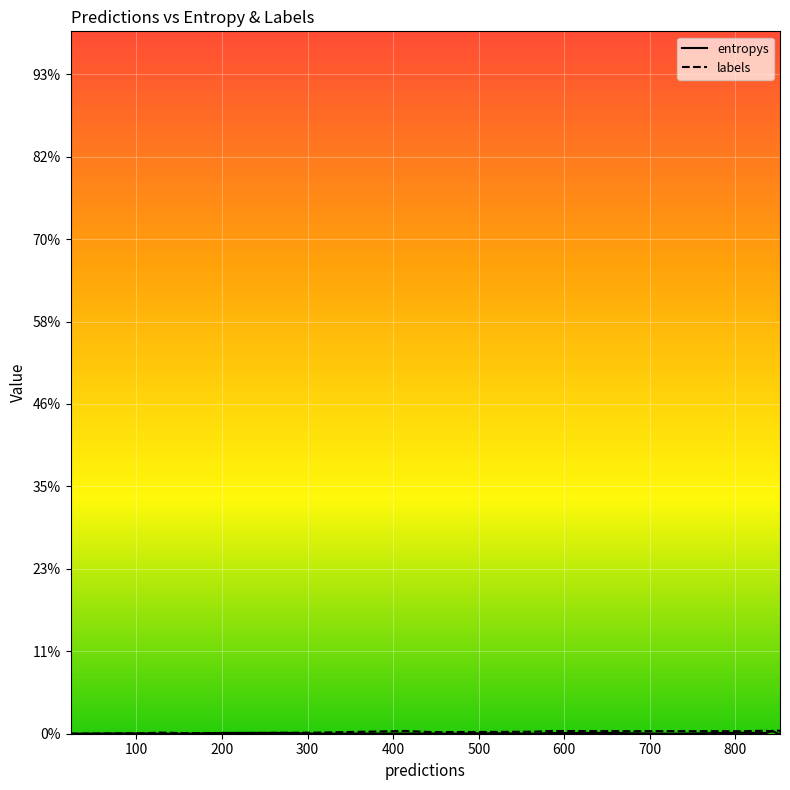

Does the chart display data point markers on the line(s)?

No